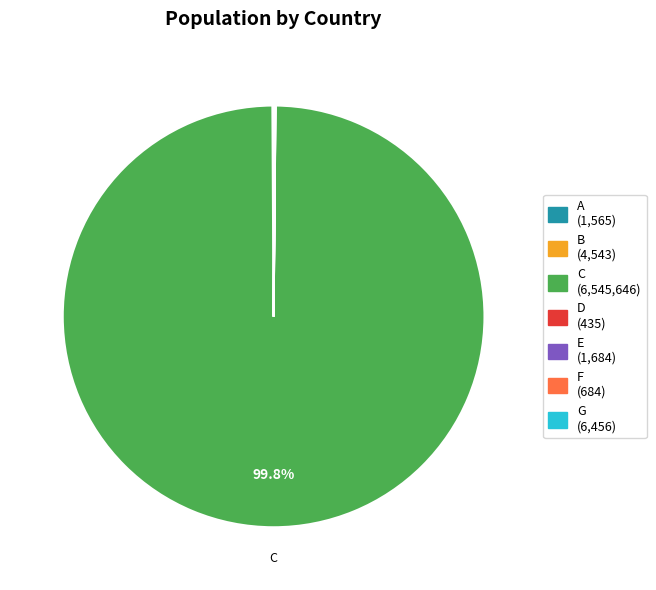

Which category has the biggest portion of the pie?

C